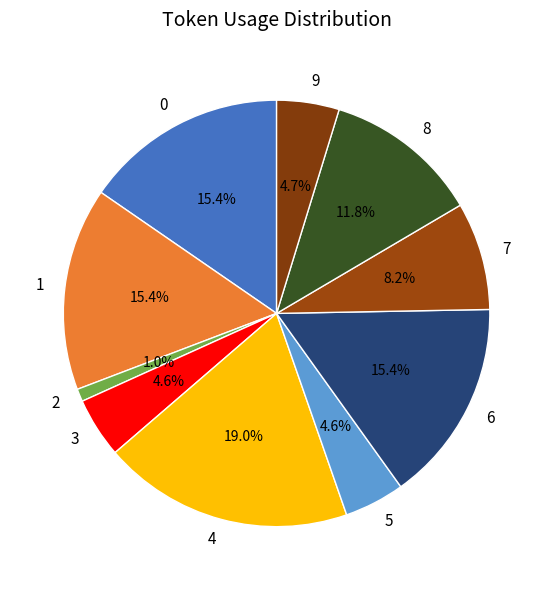

To the nearest percent, what is the average slice percentage?

10%